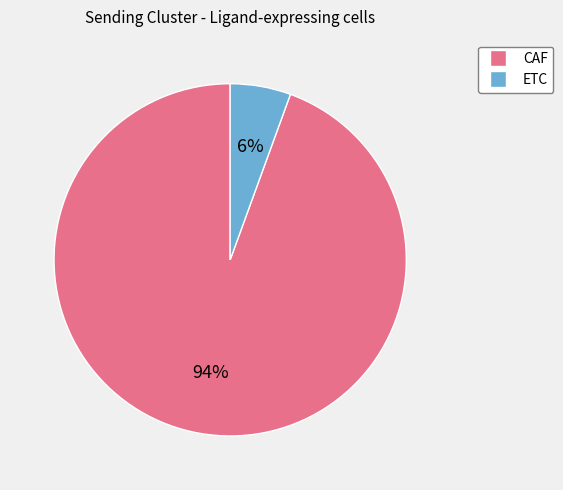

What is the largest slice in the pie chart?

CAF